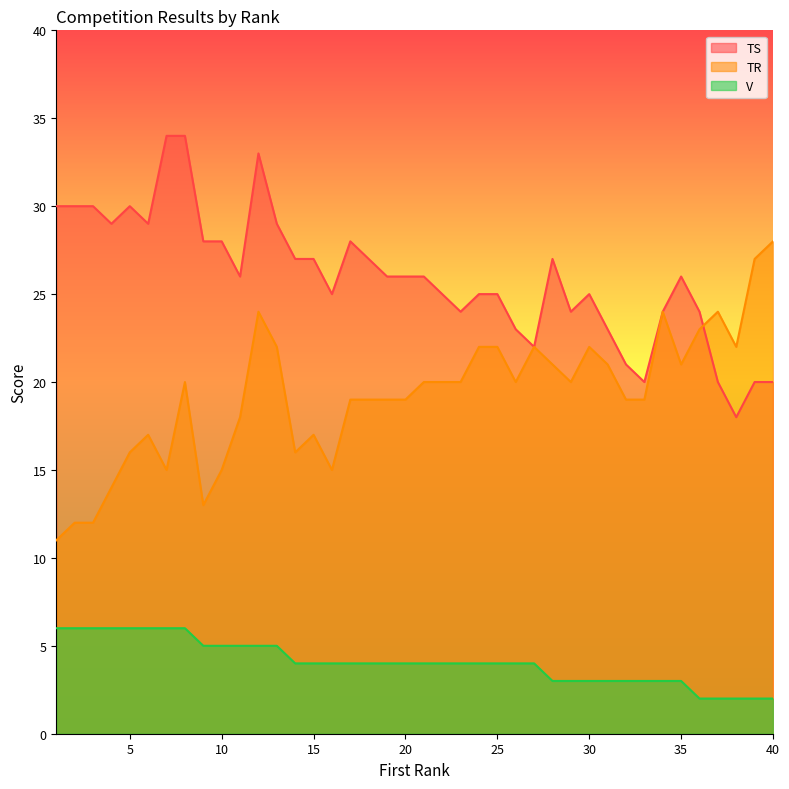

What is the difference between the second highest and second lowest values in the TR series?

15